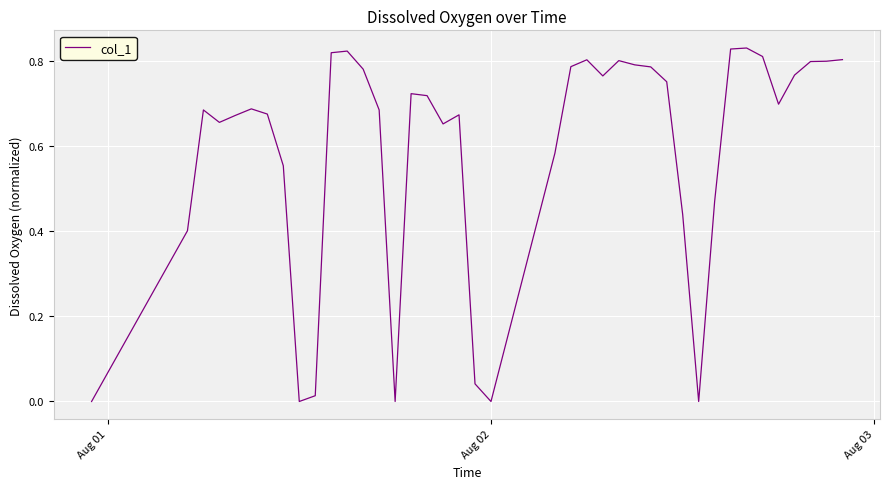

Does the chart display data point markers on the line(s)?

No